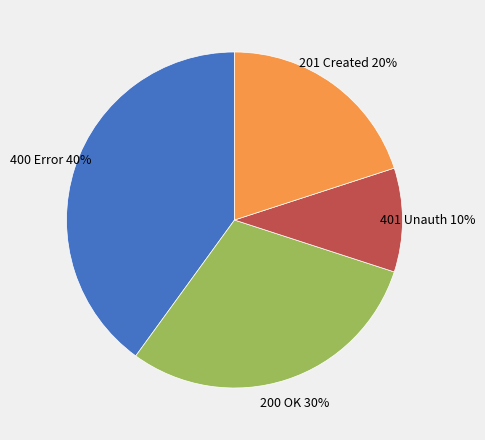

Does any single category account for the majority?

No